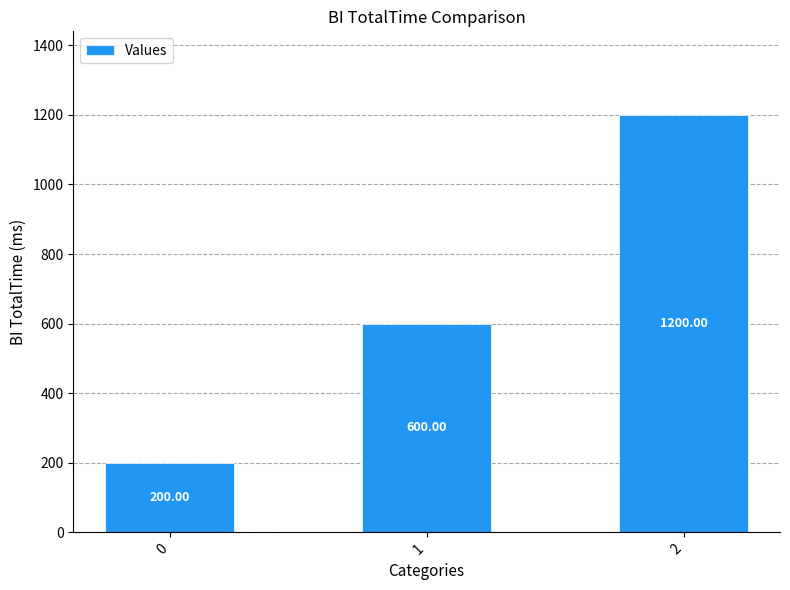

What is the change in value from 1 to 2?

+600